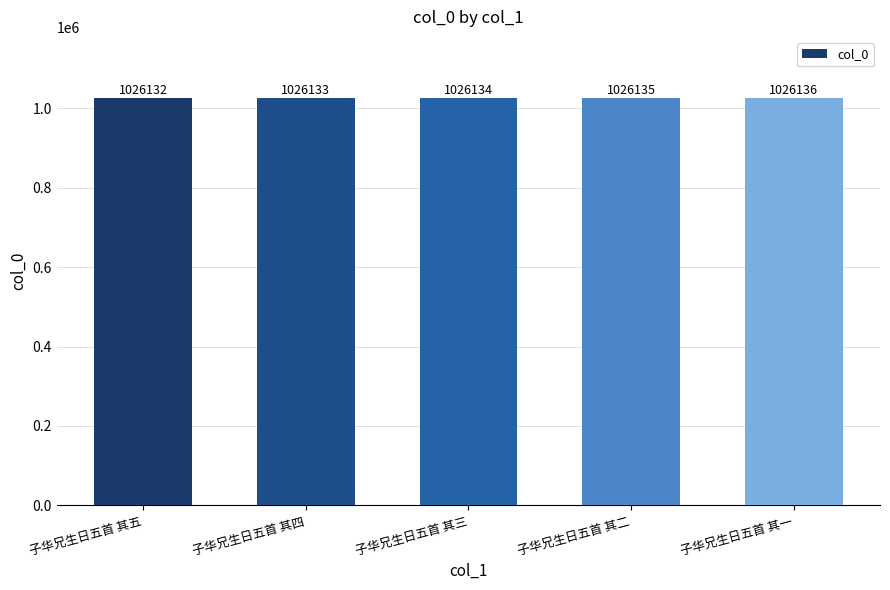

Which label corresponds to the largest value in the chart?

子华兄生日五首 其一